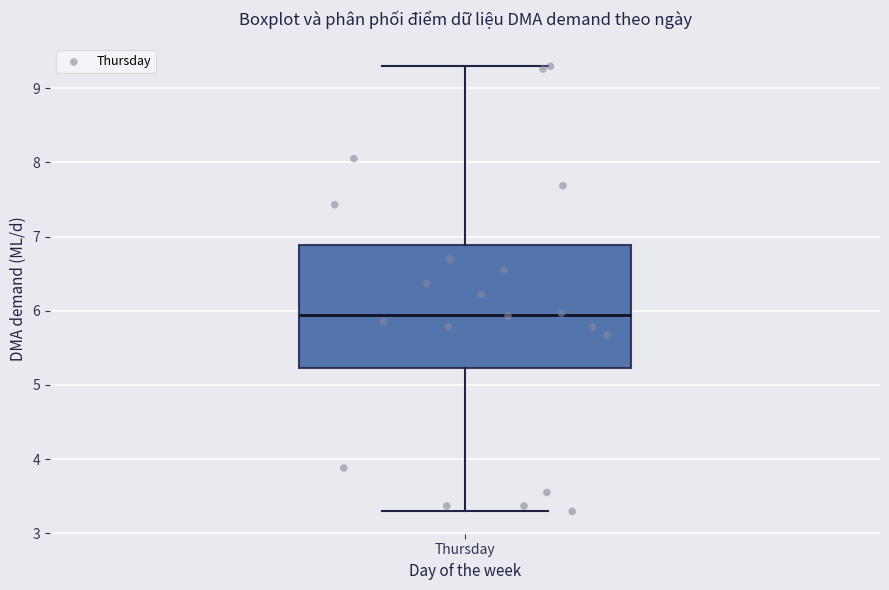

Where does the median line of the box for Thursday sit on the y-axis? The values are not printed on the chart, so give them approximately, as read against the axis.

5.9